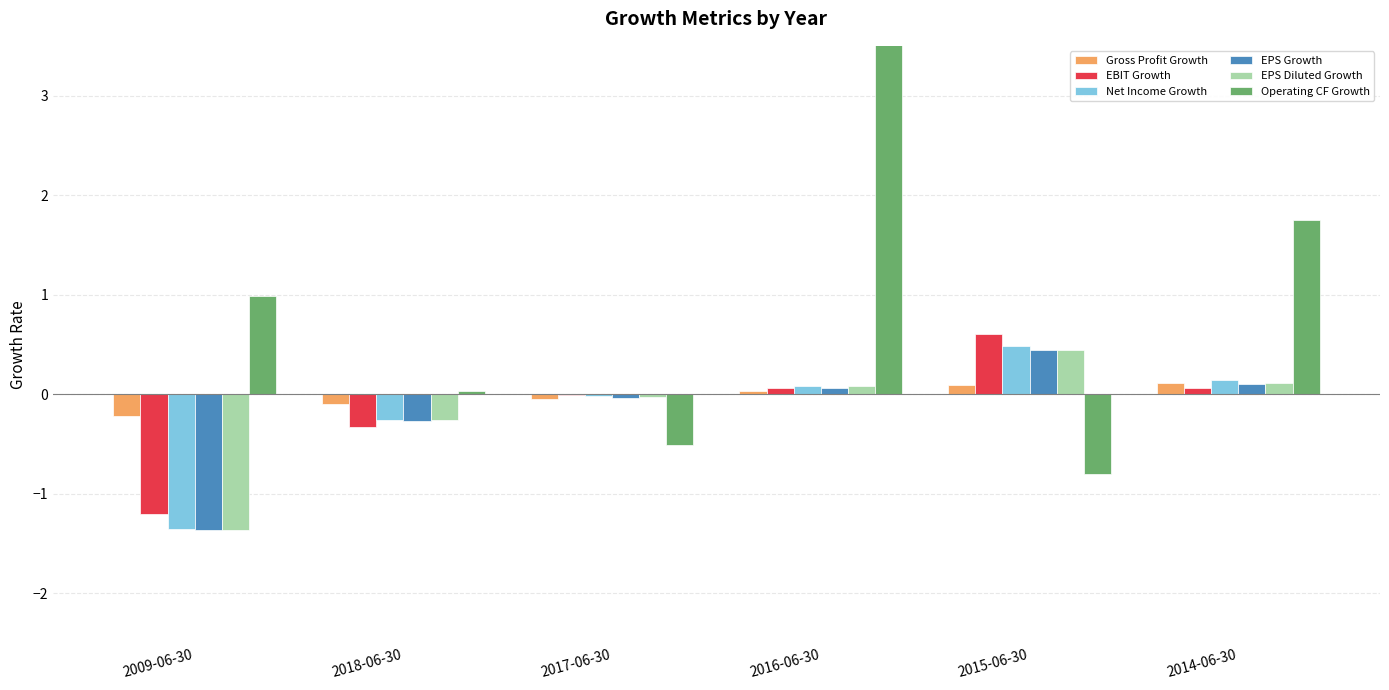

Is it true that EBIT Growth equals 0.1 at 2016-06-30?

False